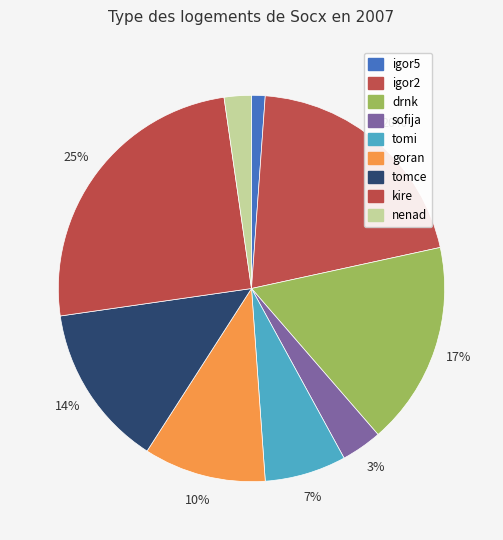

Combined, do goran and kire account for over 50%?

No